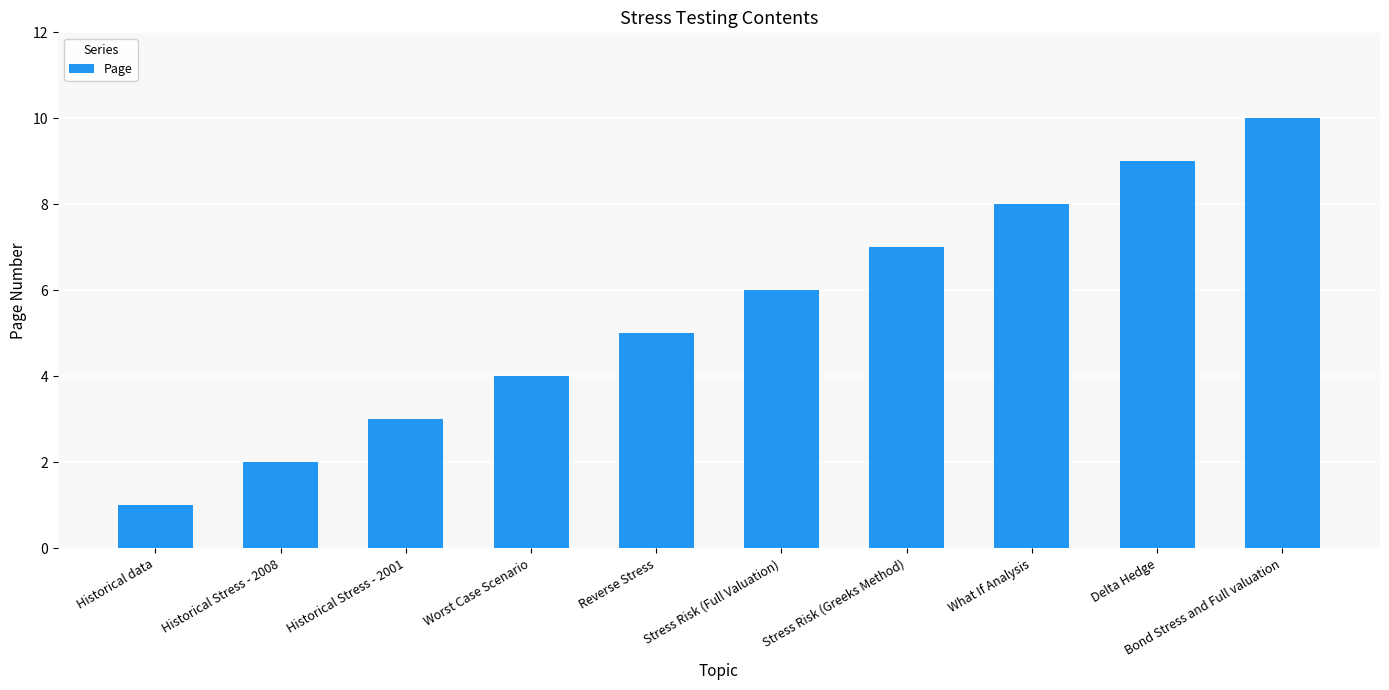

What is the change in value from Historical Stress - 2008 to Bond Stress and Full valuation?

+8